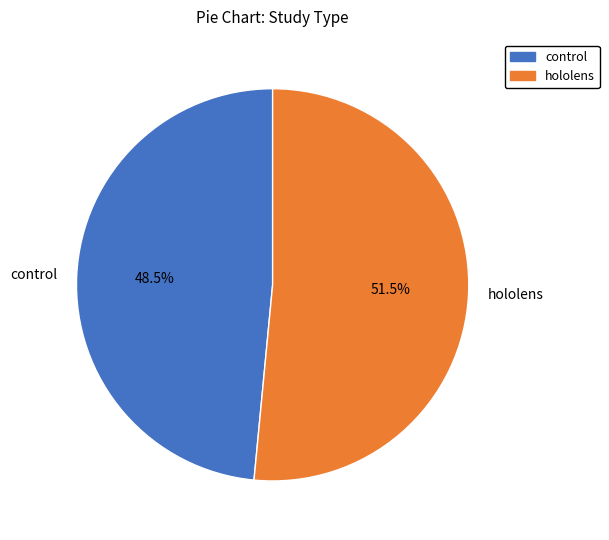

Is there any slice that represents more than half of the pie?

Yes